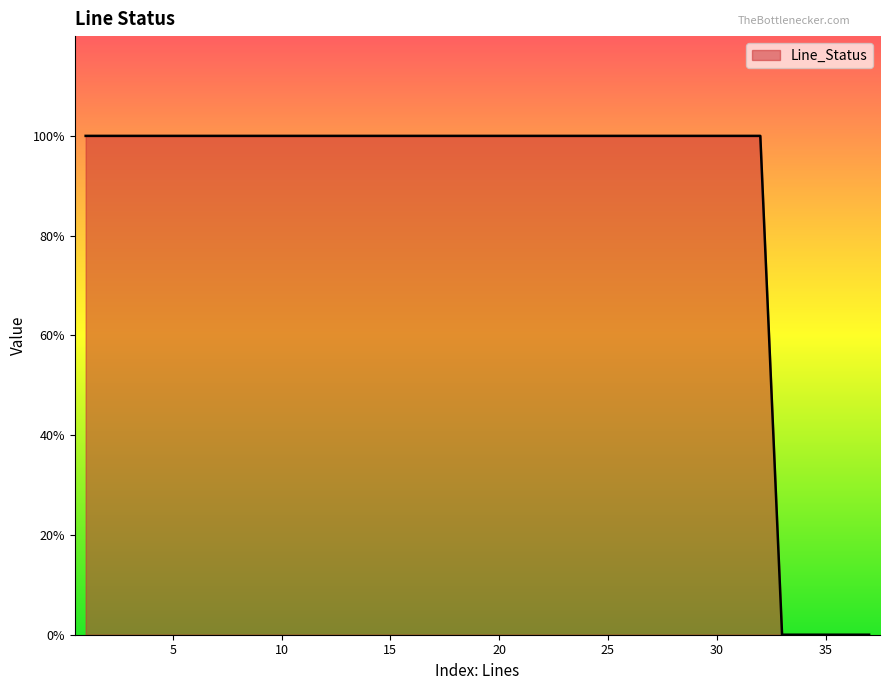

Rank the categories by value from lowest to highest.

33, 34, 35, 36, 37, 1, 2, 3, 4, 5, 6, 7, 8, 9, 10, 11, 12, 13, 14, 15, 16, 17, 18, 19, 20, 21, 22, 23, 24, 25, 26, 27, 28, 29, 30, 31, 32